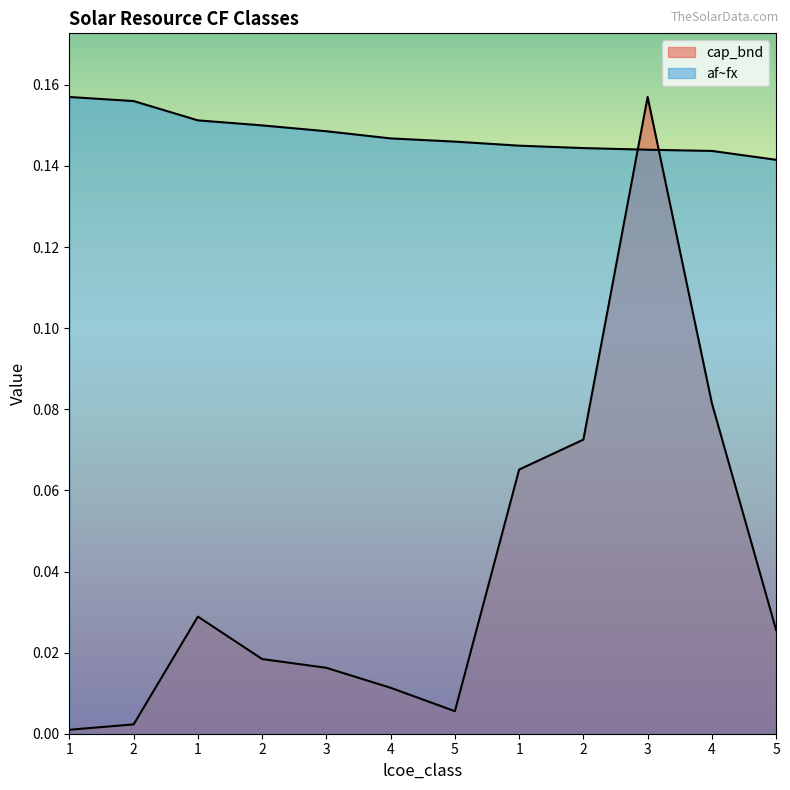

List the series in order of their overall mean, highest first.

af~fx, cap_bnd